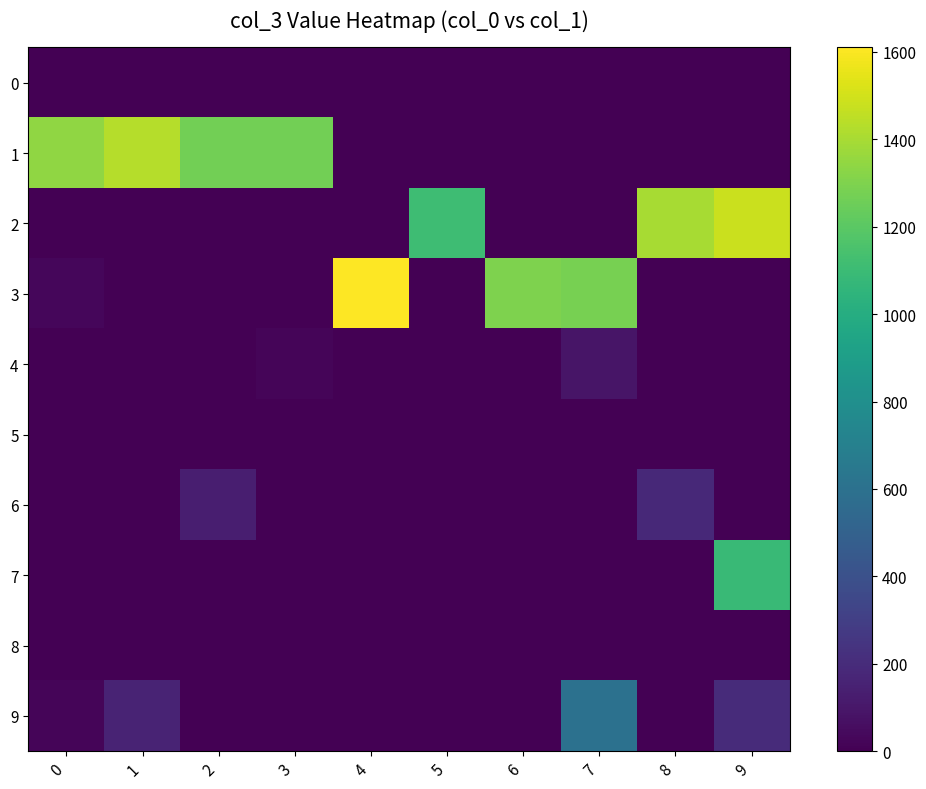

Reading left to right, what are all the values shown in this chart?

0: 0=0	1=0	2=1	3=0	4=0	5=0	6=0	7=1	8=0	9=0
1: 0=1344	1=1430	2=1265	3=1270	4=0	5=0	6=0	7=0	8=0	9=0
2: 0=0	1=0	2=0	3=1	4=0	5=1112	6=0	7=0	8=1401	9=1483
3: 0=30	1=0	2=0	3=0	4=1610	5=0	6=1298	7=1279	8=0	9=0
4: 0=0	1=0	2=0	3=23	4=1	5=0	6=0	7=93	8=0	9=0
5: 0=0	1=0	2=0	3=0	4=0	5=0	6=1	7=0	8=0	9=0
6: 0=3	1=0	2=136	3=0	4=0	5=0	6=0	7=0	8=185	9=0
7: 0=0	1=0	2=0	3=0	4=0	5=0	6=0	7=0	8=0	9=1092
8: 0=0	1=0	2=0	3=0	4=0	5=0	6=0	7=0	8=0	9=0
9: 0=20	1=161	2=0	3=0	4=0	5=0	6=0	7=600	8=0	9=200